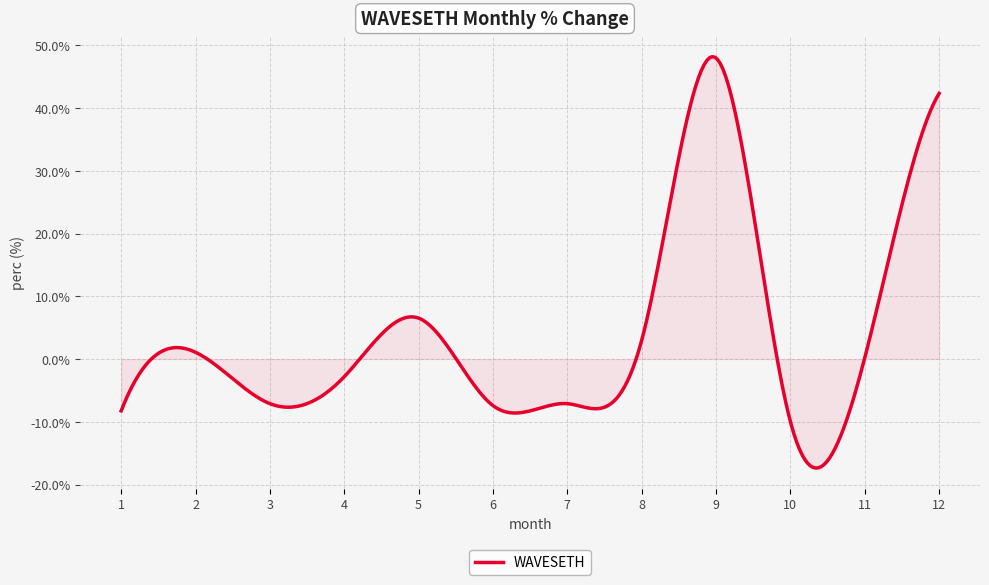

How many data points are above 0?

6